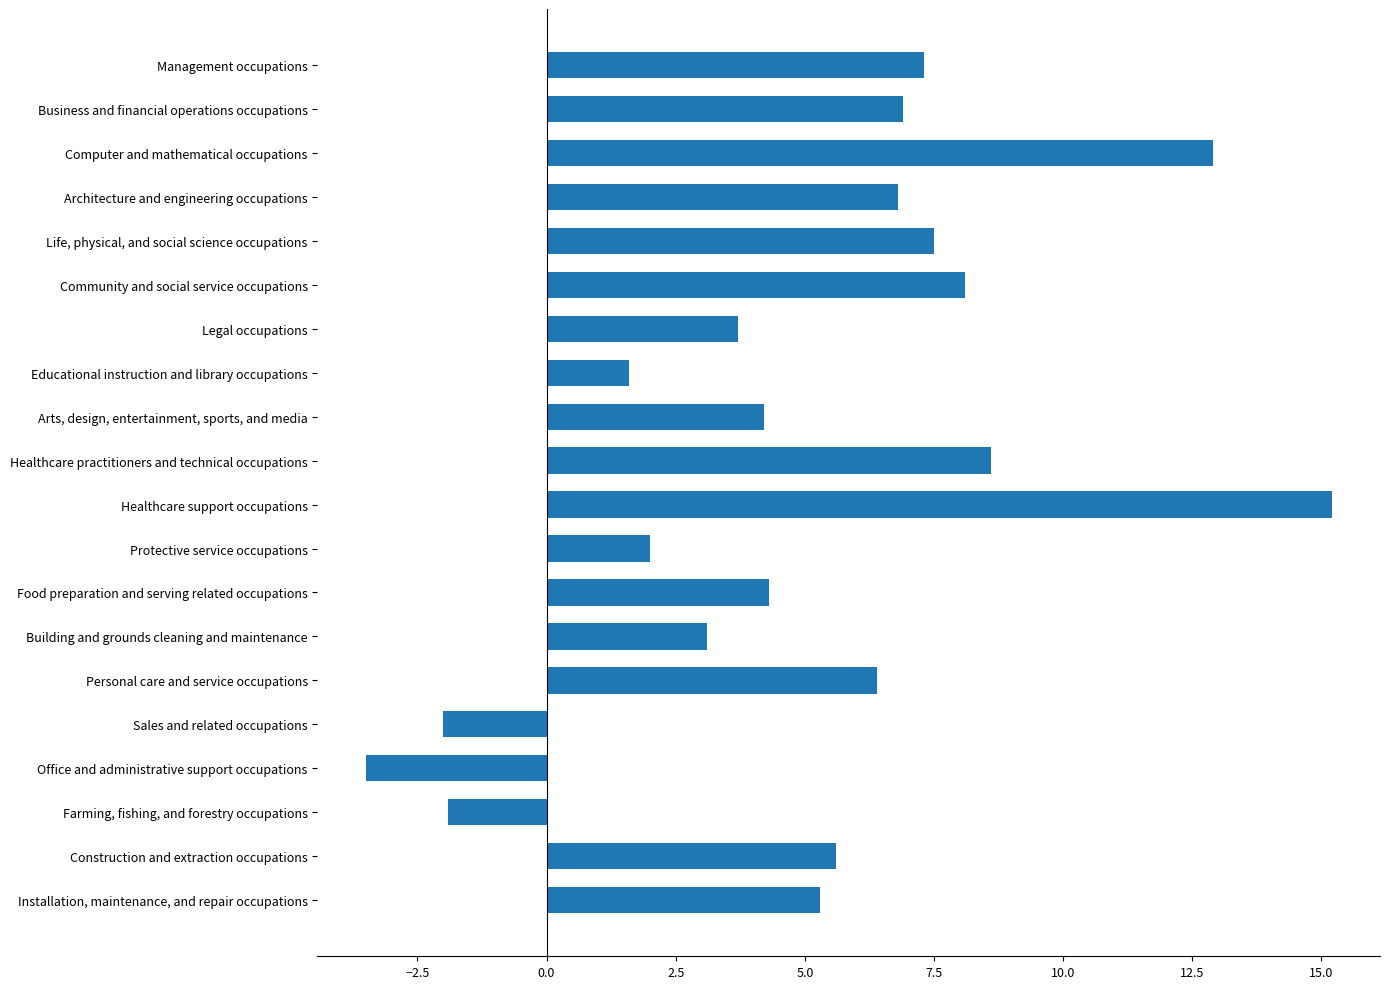

True or false: the data shows 12.9 at Computer and mathematical occupations.

True